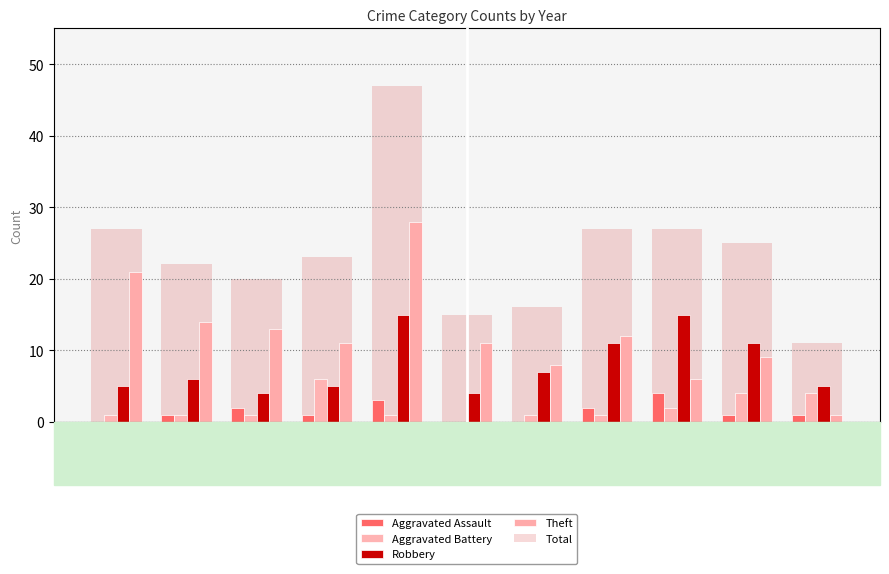

Count the number of data series in this chart.

5